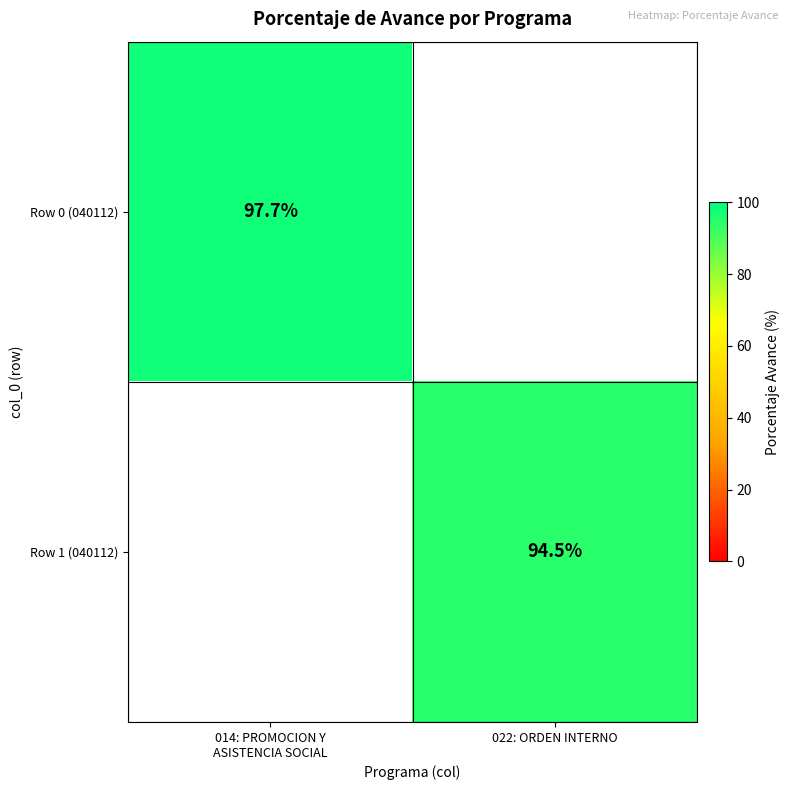

True or false: Row 1 (040112) has a value of 151.4 at 022: ORDEN INTERNO.

False